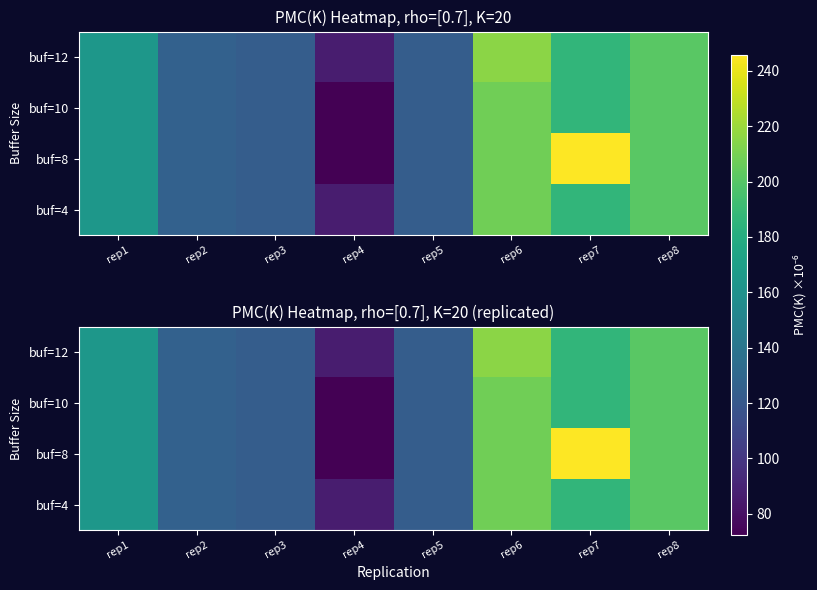

List the series in order of their peak value, highest first.

buf=8, buf=12, buf=10, buf=4